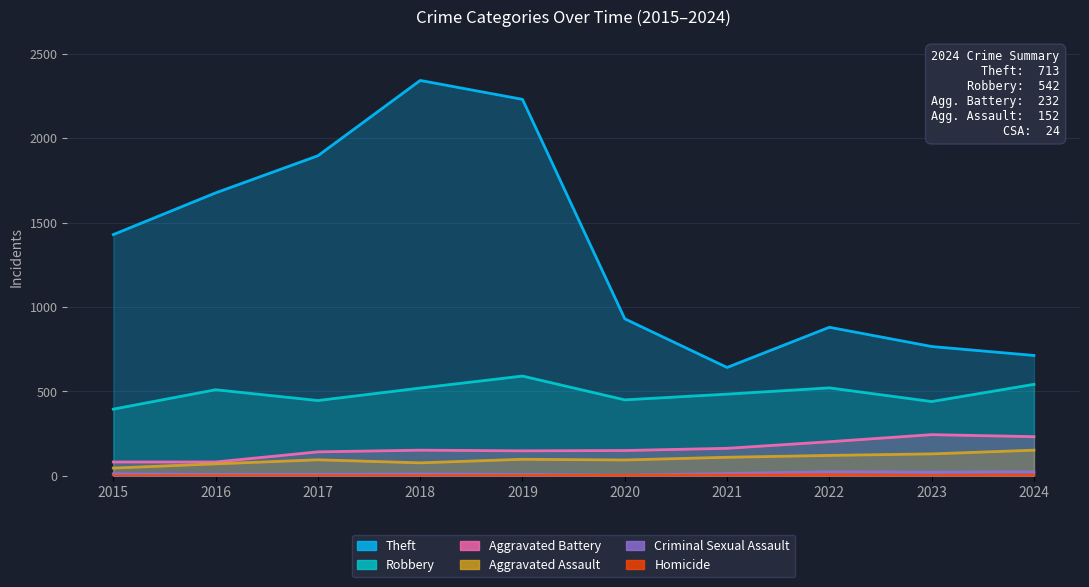

At which category is the sum across all series the highest?

2018